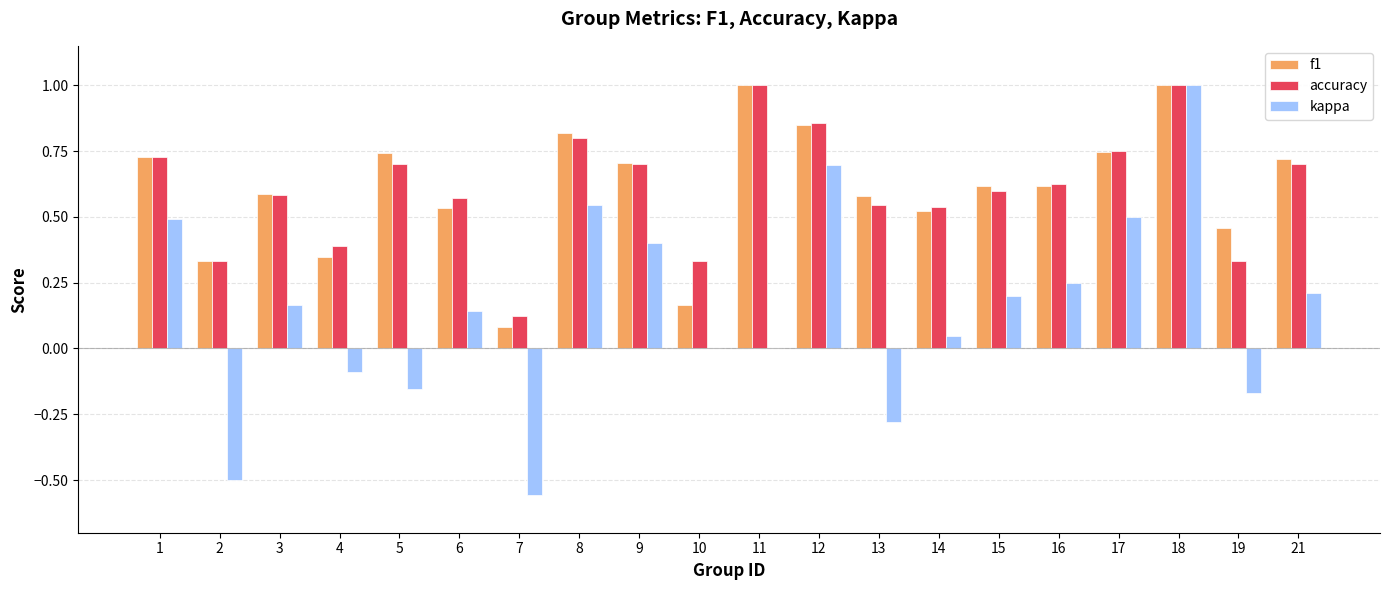

Is the value of accuracy at 14 greater than the value of f1 at 15?

No